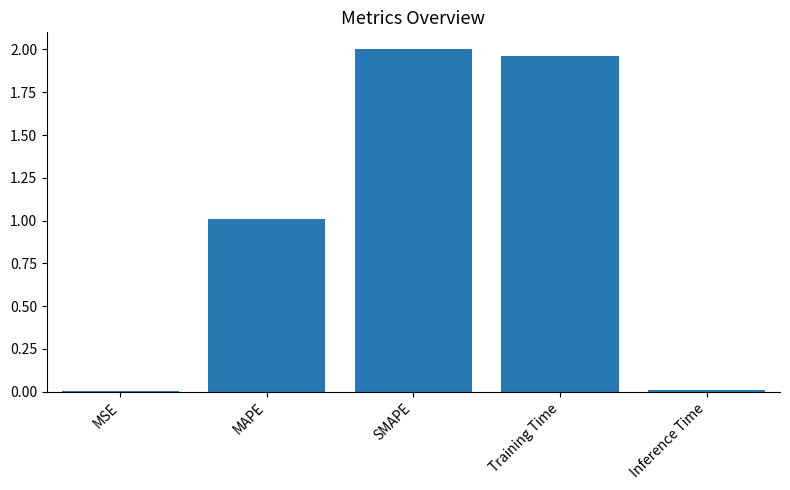

Are the bars horizontal?

No